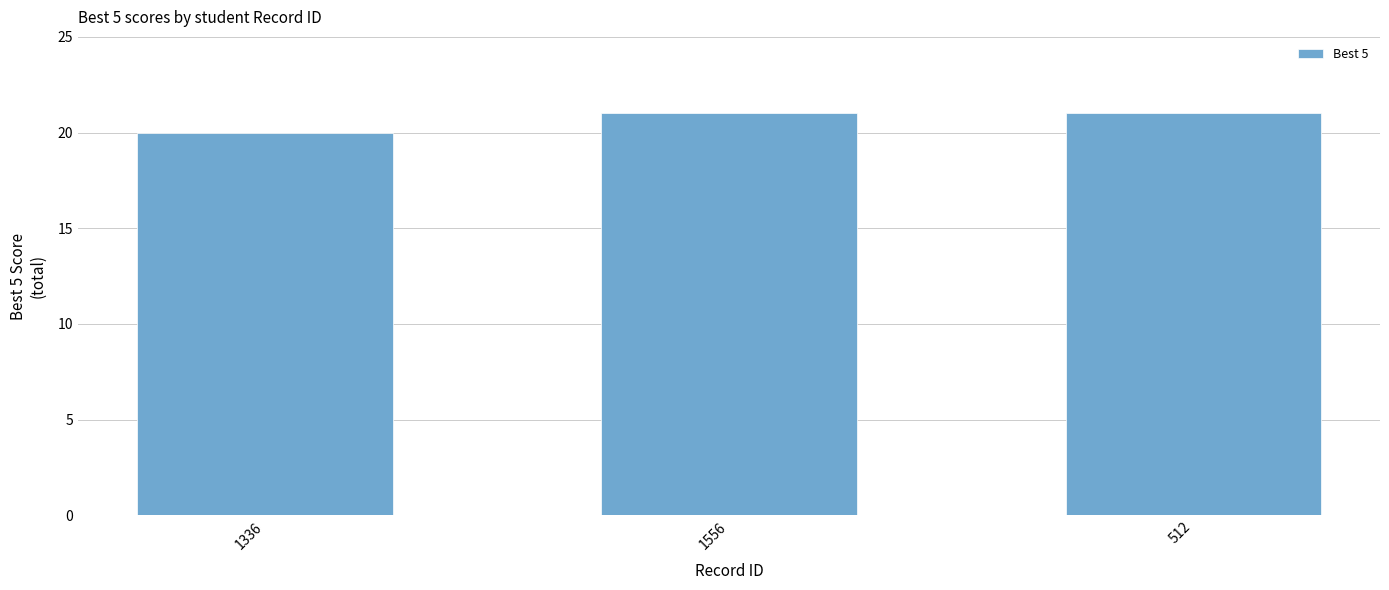

Does the chart contain any negative values?

No